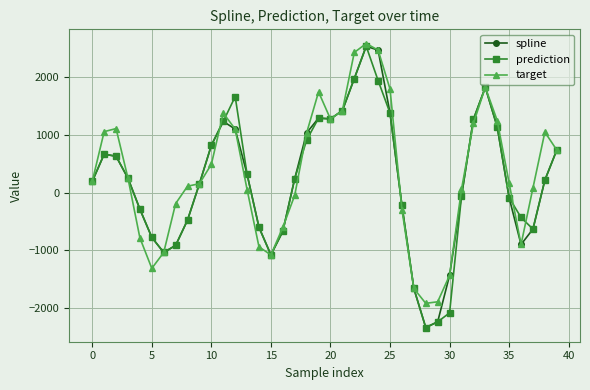

What is the maximum value for prediction?

2538.2